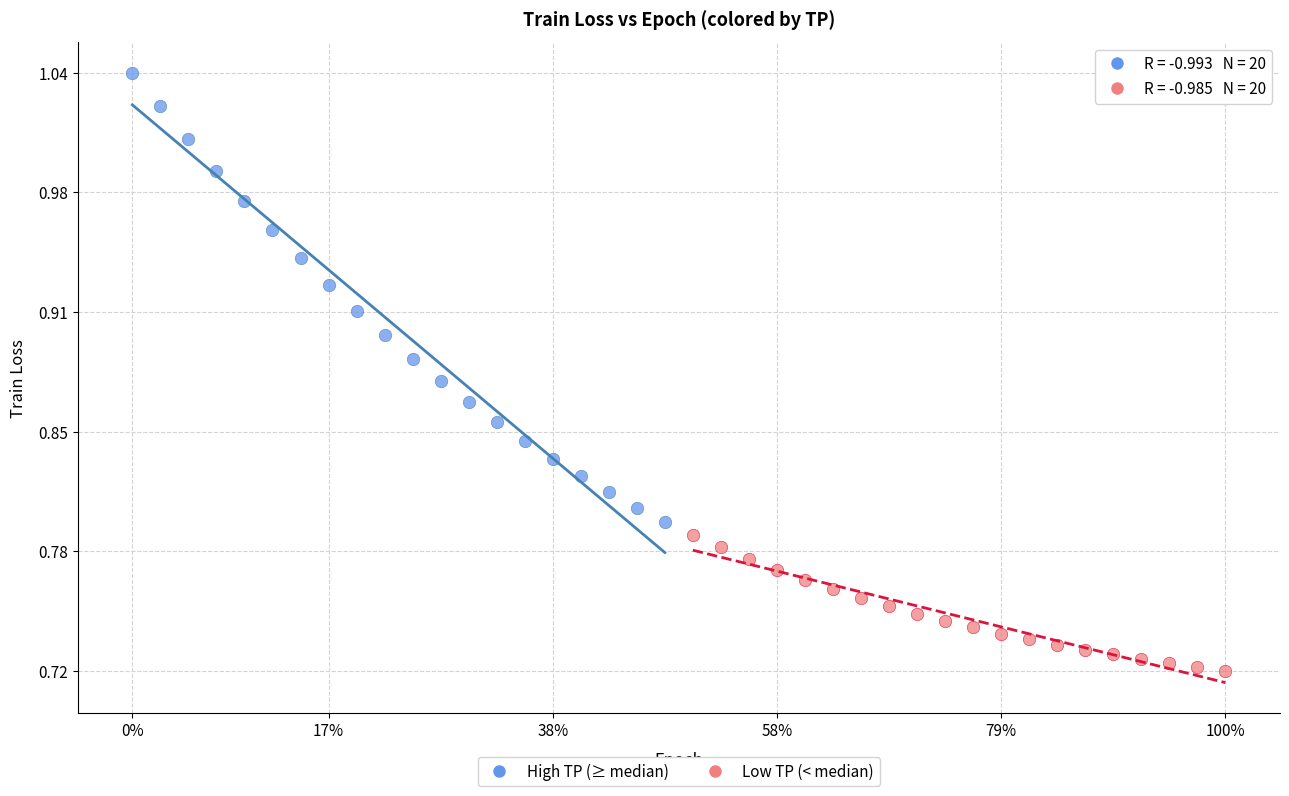

Which series has the largest Y range (max minus min)?

High TP (≥ median)